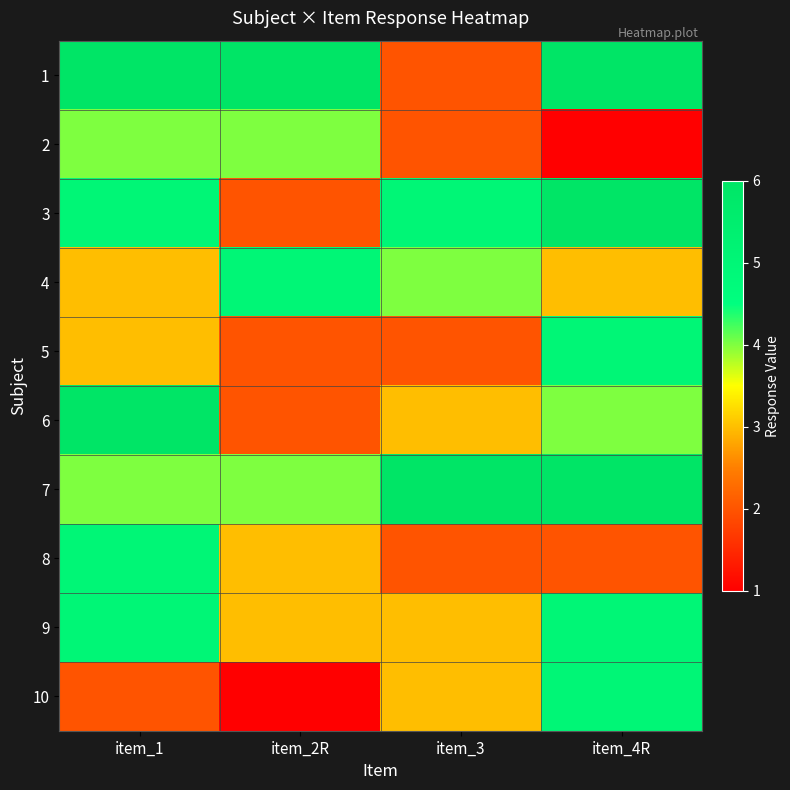

At which category does the chart reach its minimum across all series?

item_4R